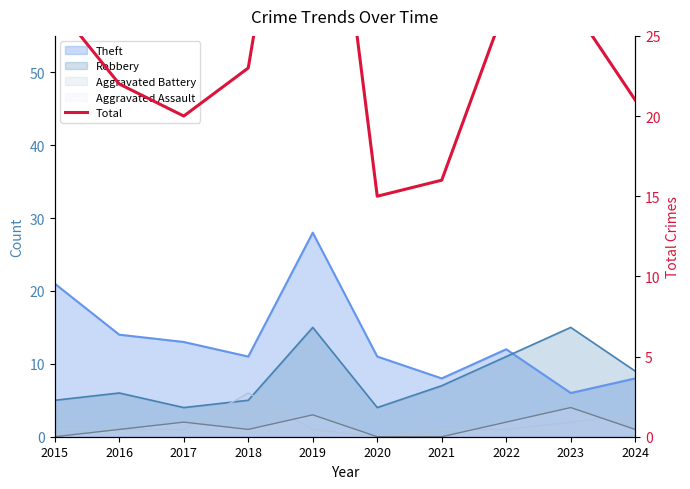

Is it true that the value at 2020 is 15?

True